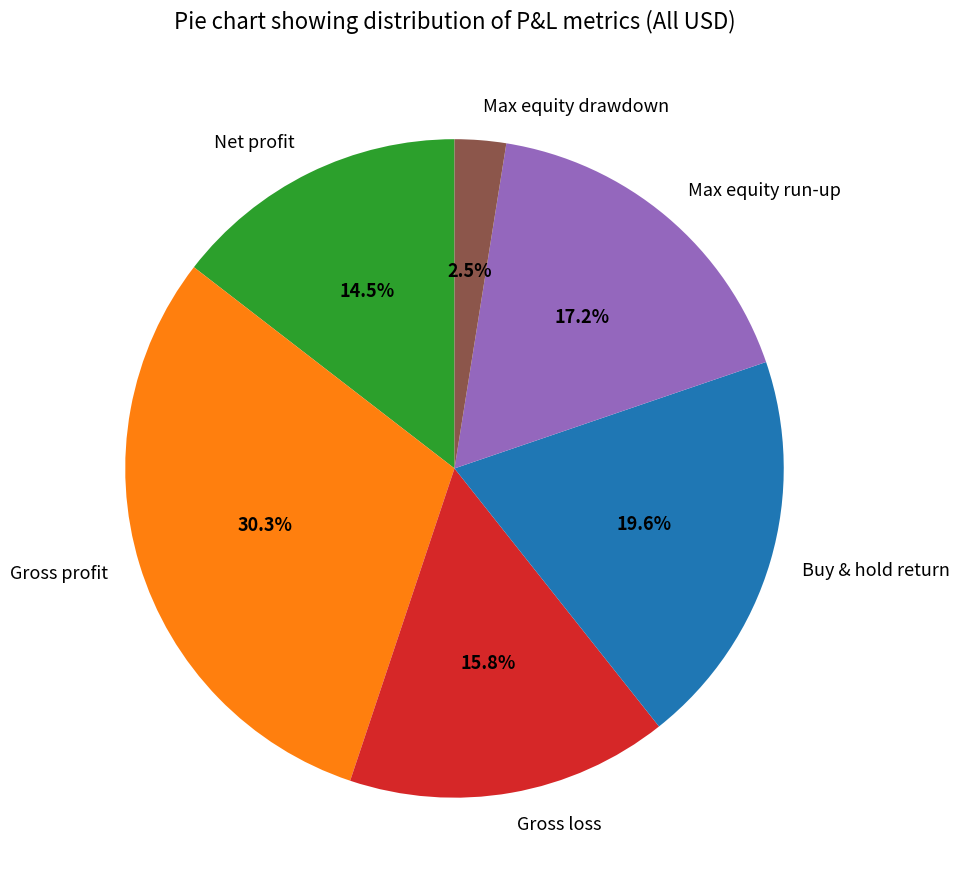

To the nearest percent, what is the difference between the Max equity drawdown and Max equity run-up slice percentages?

15%